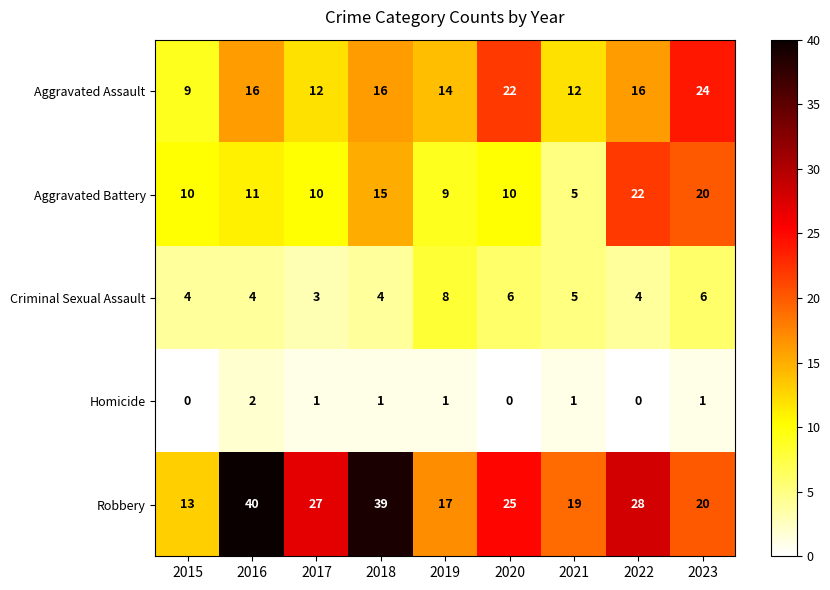

Which series has the largest total across all categories?

Robbery